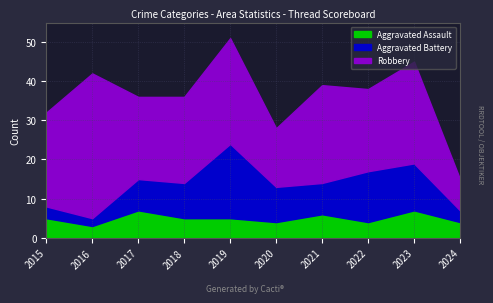

The value of Aggravated Assault at 2018 is 5. True or false?

True